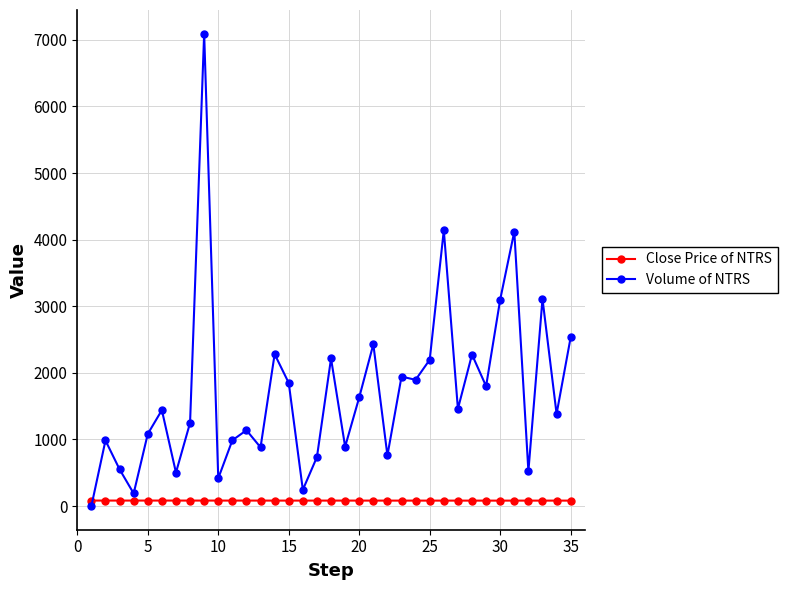

What is the difference between the second highest and second lowest values in the Volume of NTRS series?

3951.0